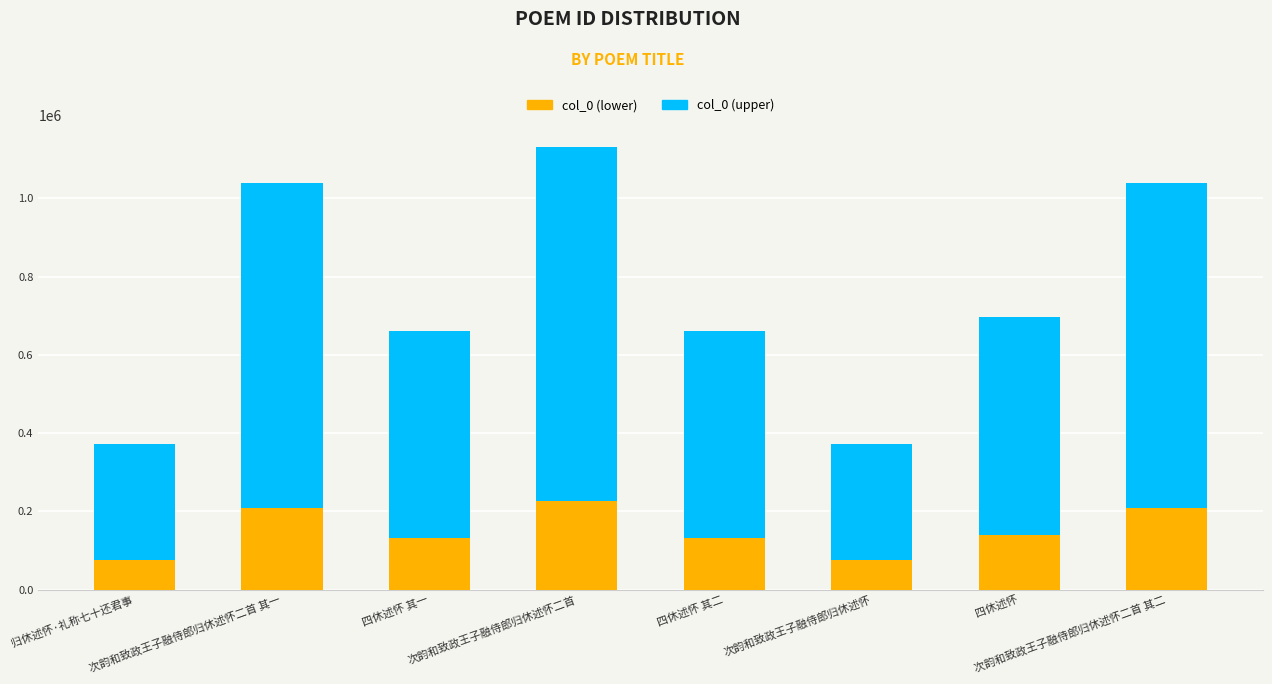

Which category has the highest value across all series?

次韵和致政王子融侍郎归休述怀二首